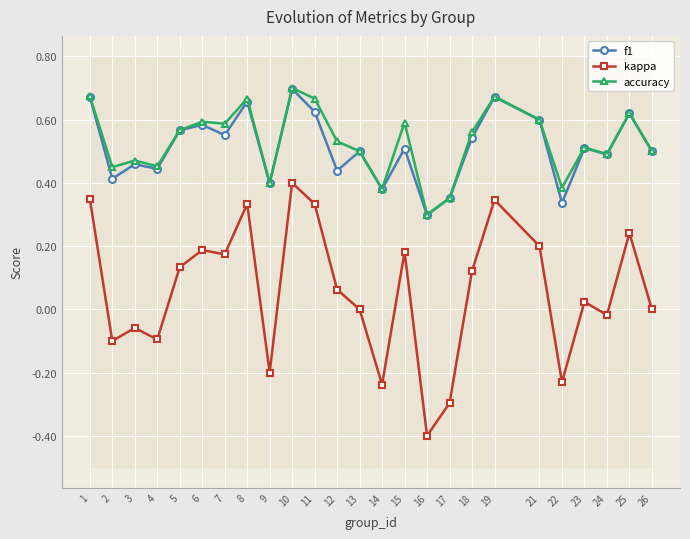

Which series changed the most between 7 and 23?

kappa